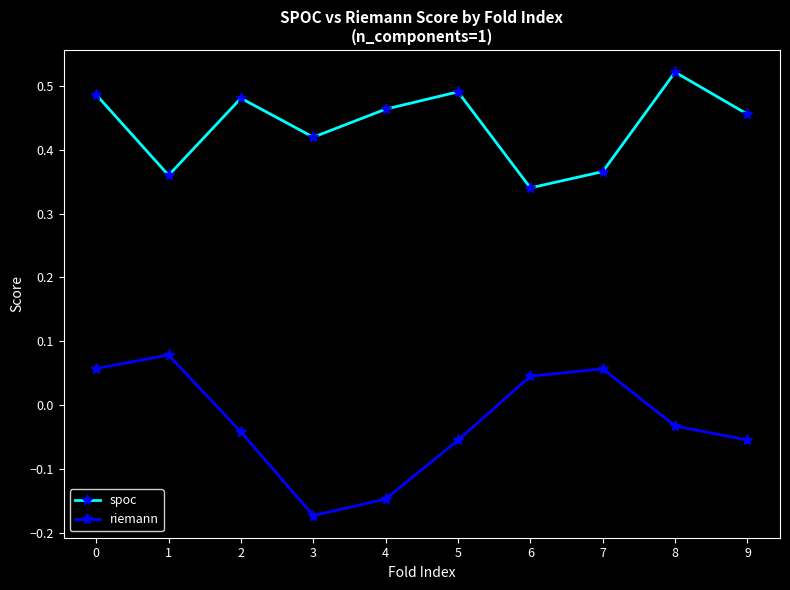

Which category has the lowest value across all series?

3